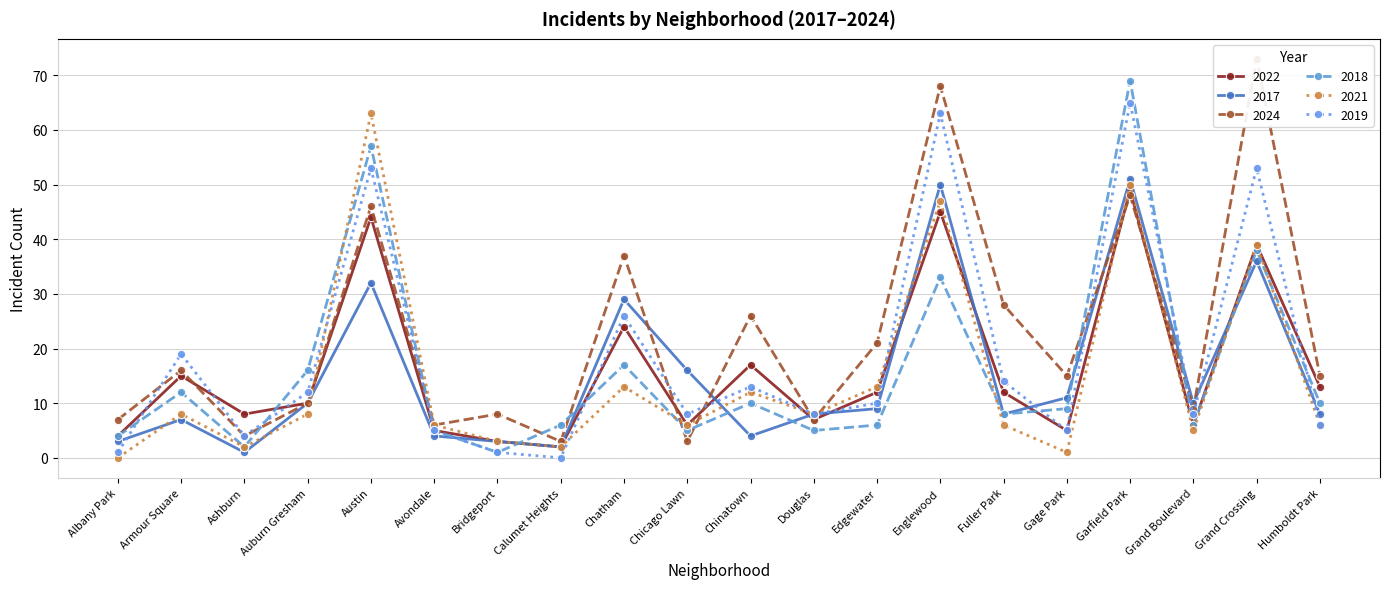

What is the difference between the maximum and minimum values in the 2022 series?

47